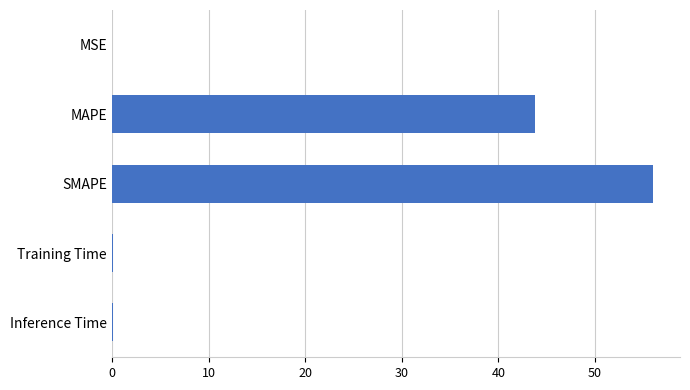

Which has a higher value, SMAPE or Training Time?

SMAPE